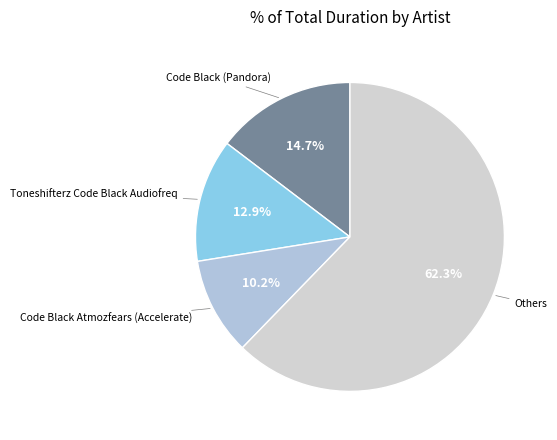

Which has a higher value, Code Black (Pandora) or Toneshifterz Code Black Audiofreq?

Code Black (Pandora)